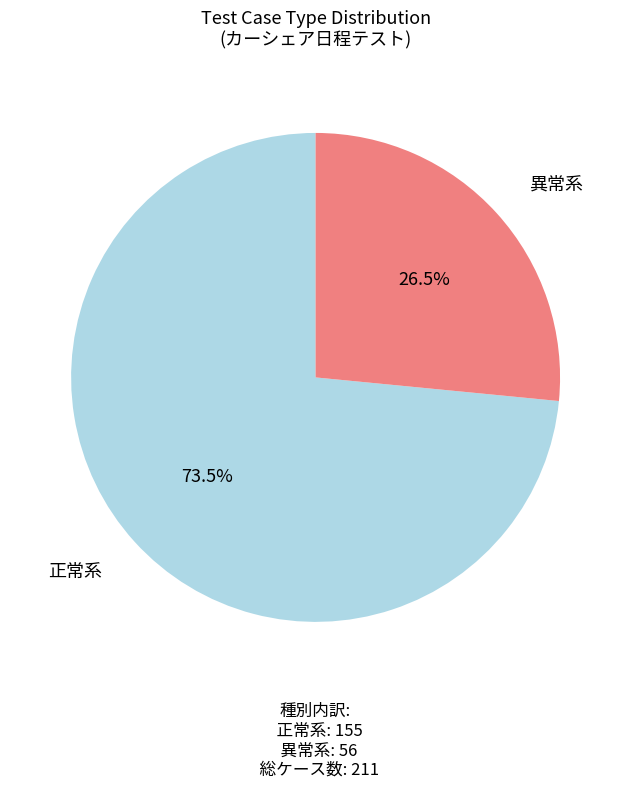

What is the largest slice in the pie chart?

正常系